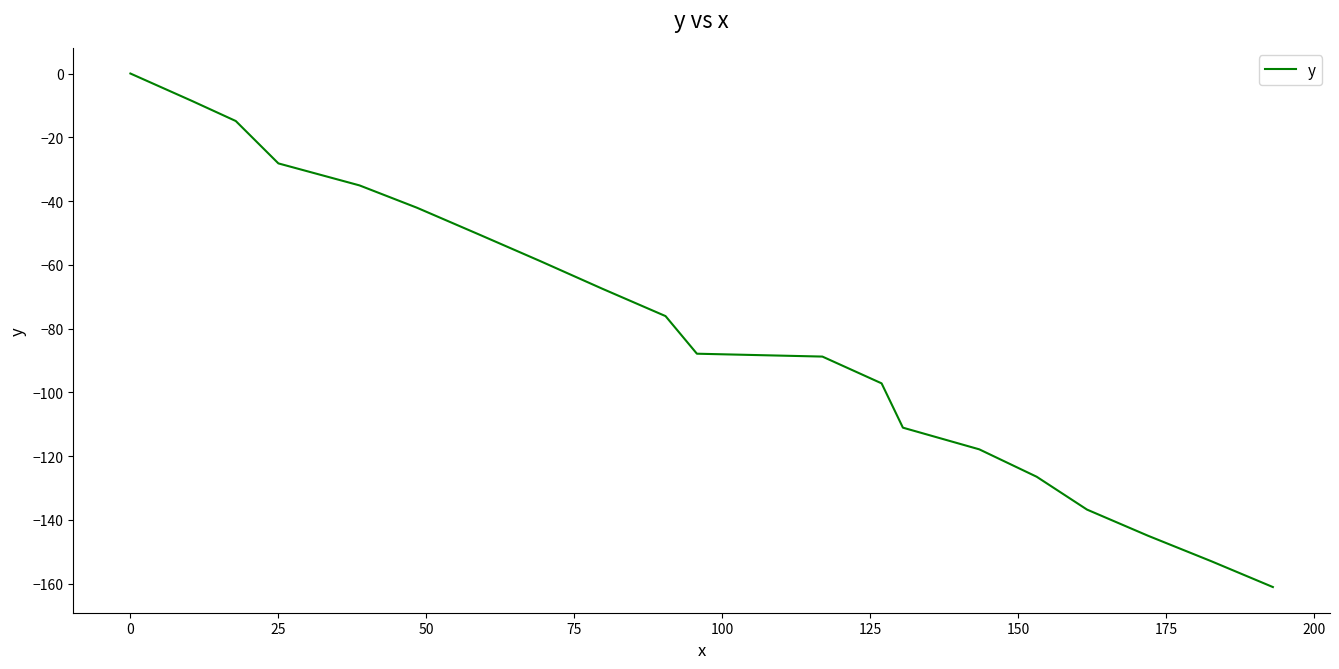

What is the difference between the maximum and minimum values?

161.1